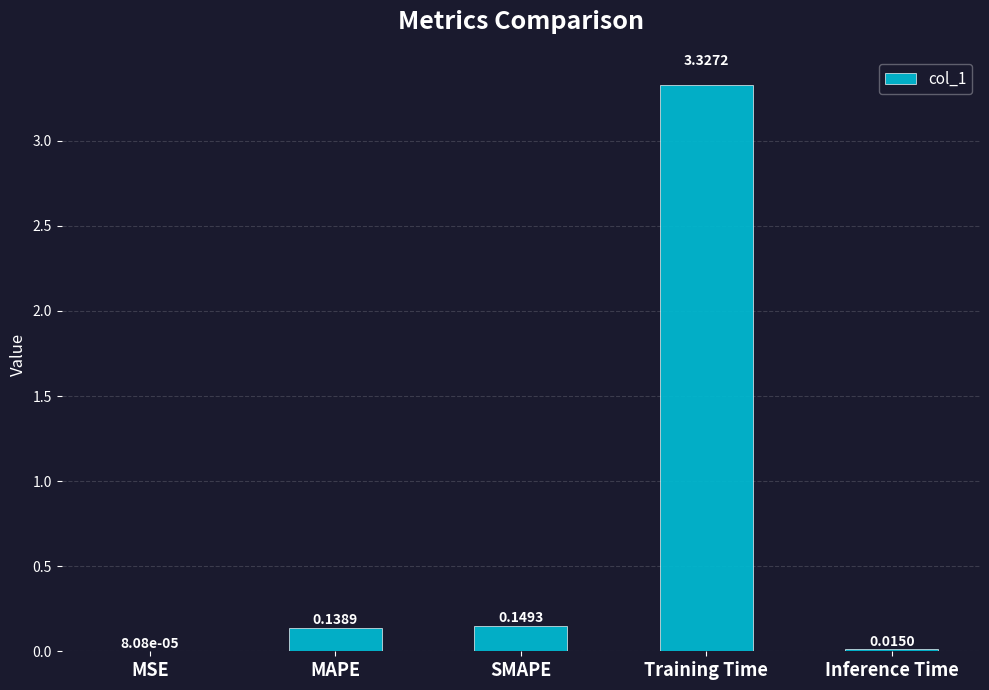

Are the bars grouped side by side (vs. stacked)?

No